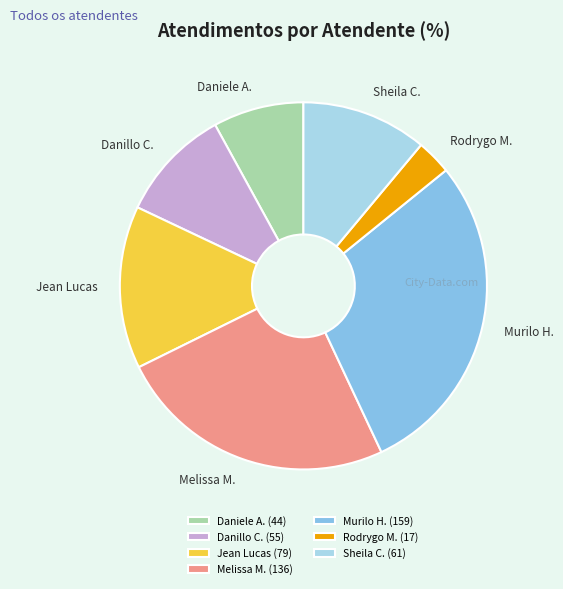

Is it true that Murilo H. is 29% of the pie?

True